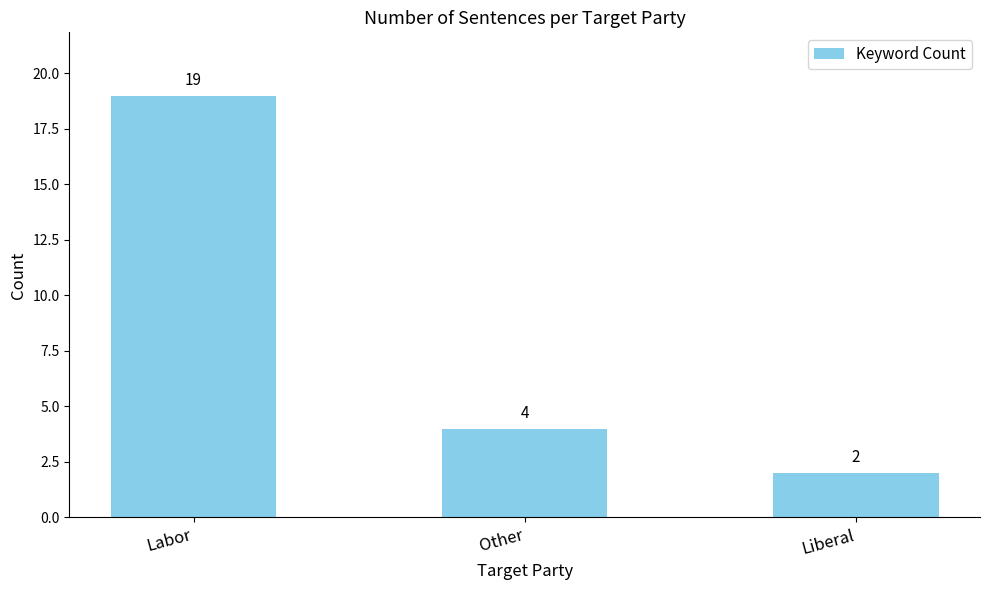

Where does the data first go above 4?

Labor